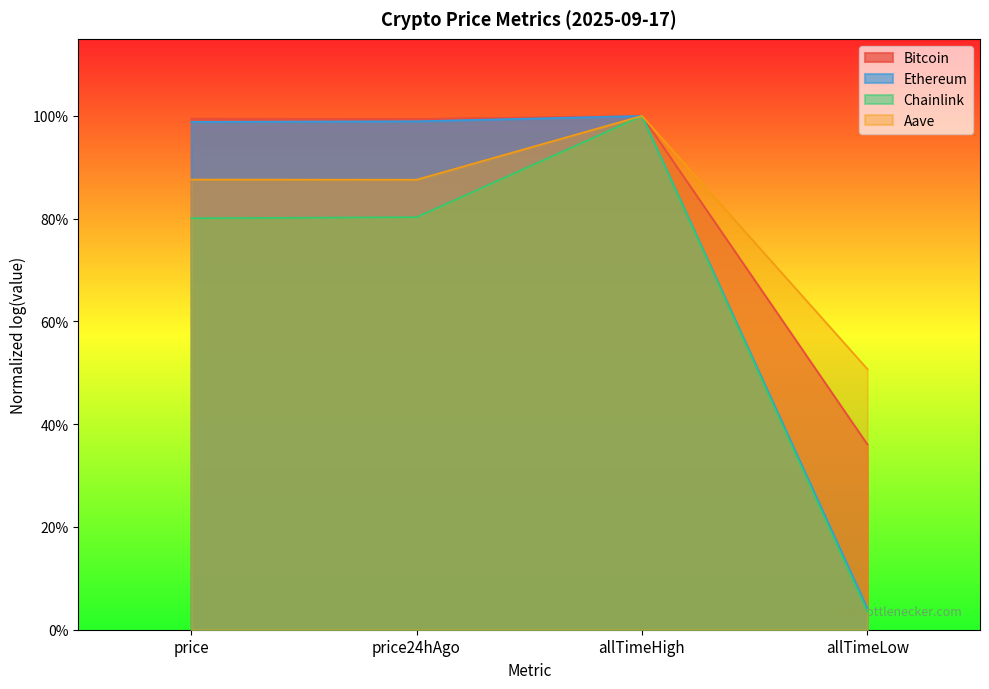

How many interior local valleys does the Ethereum series have?

1